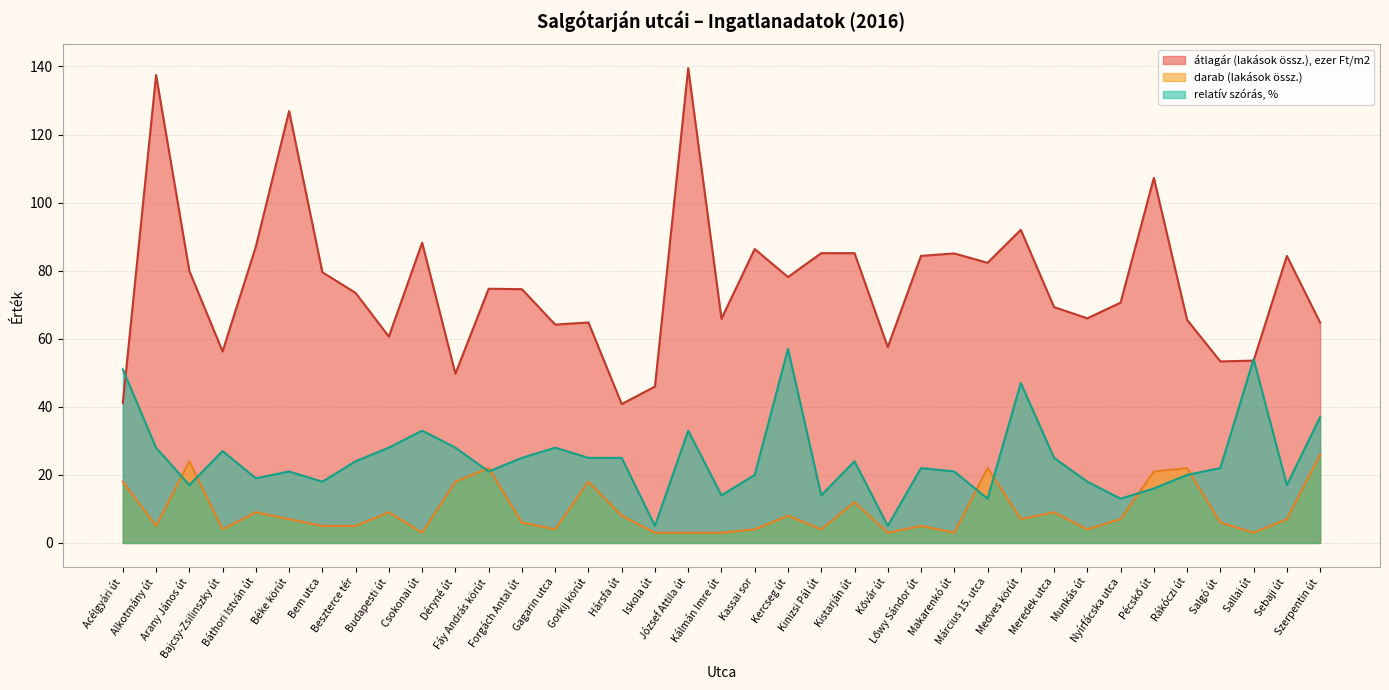

Which series changed the most between Arany János út and Kinizsi Pál út?

darab (lakások össz.)